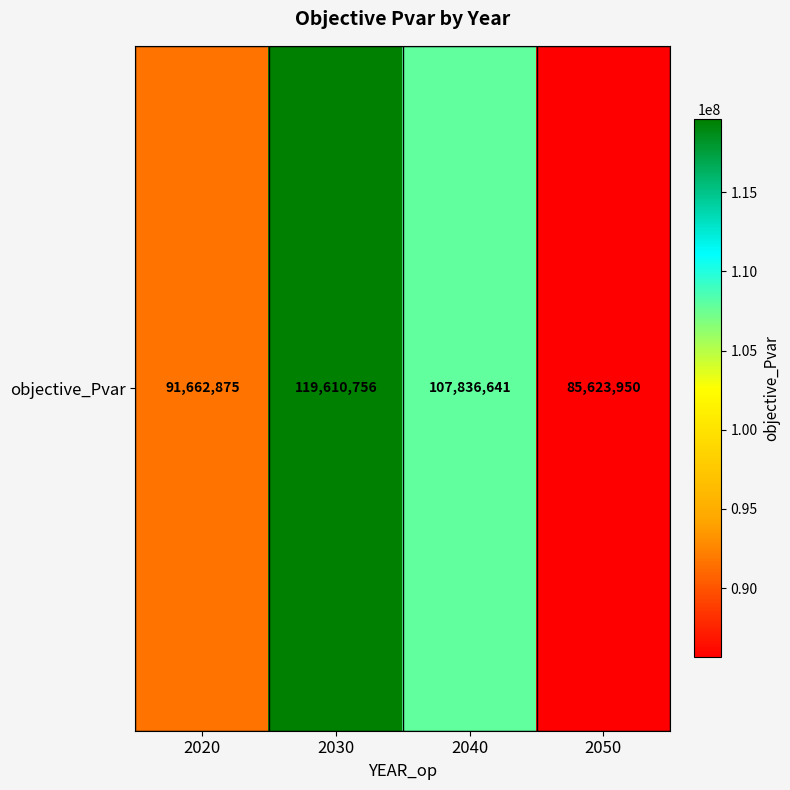

What is the average value?

101183555.1